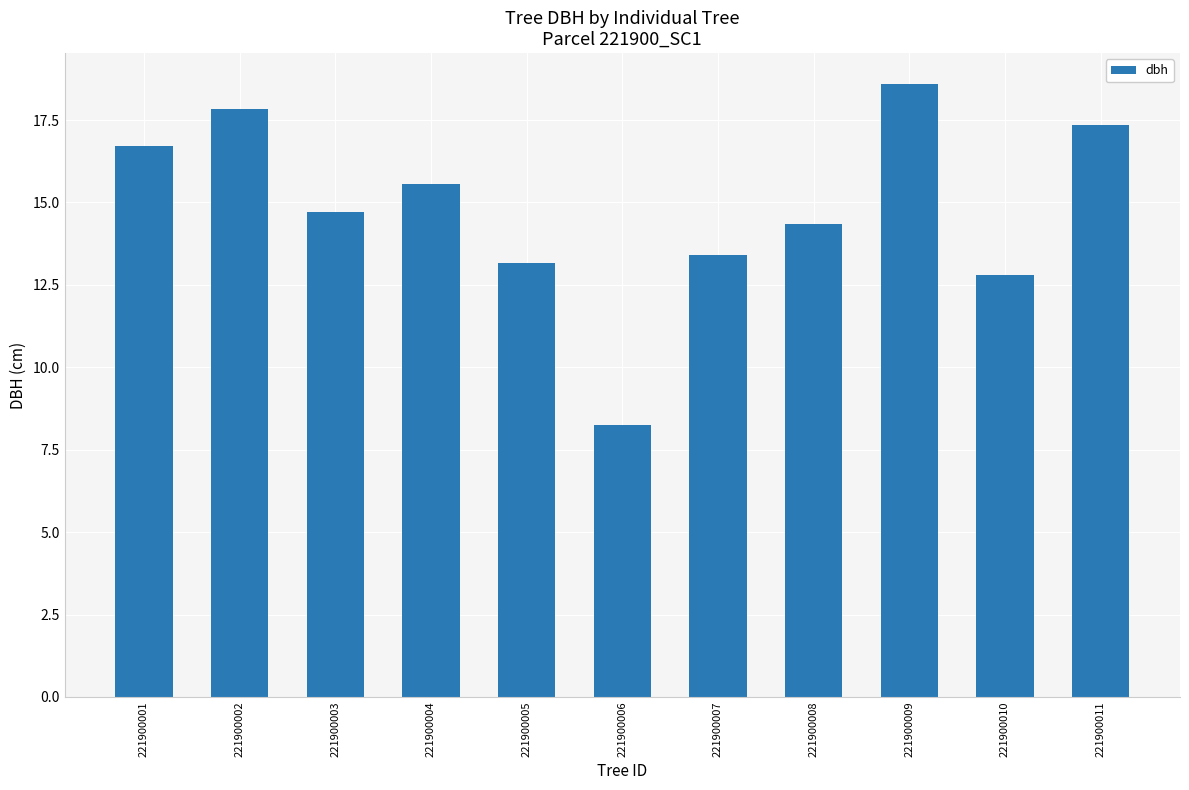

What is the value of the 2nd bar from the left?

17.9